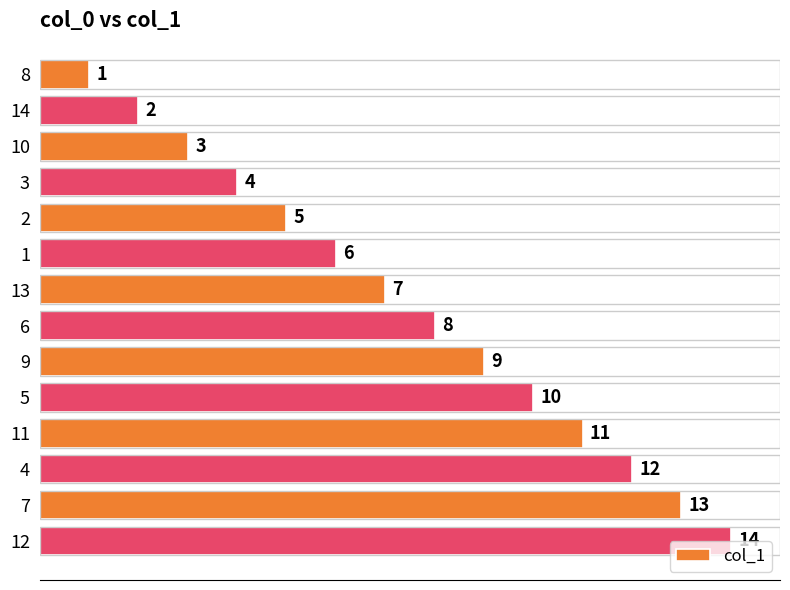

Is it true that the value at 3 is 7?

False